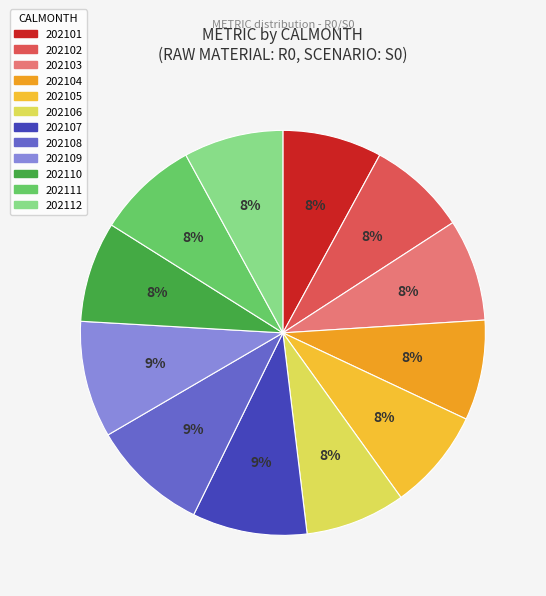

To the nearest percent, what percentage of the pie is 202109?

9%